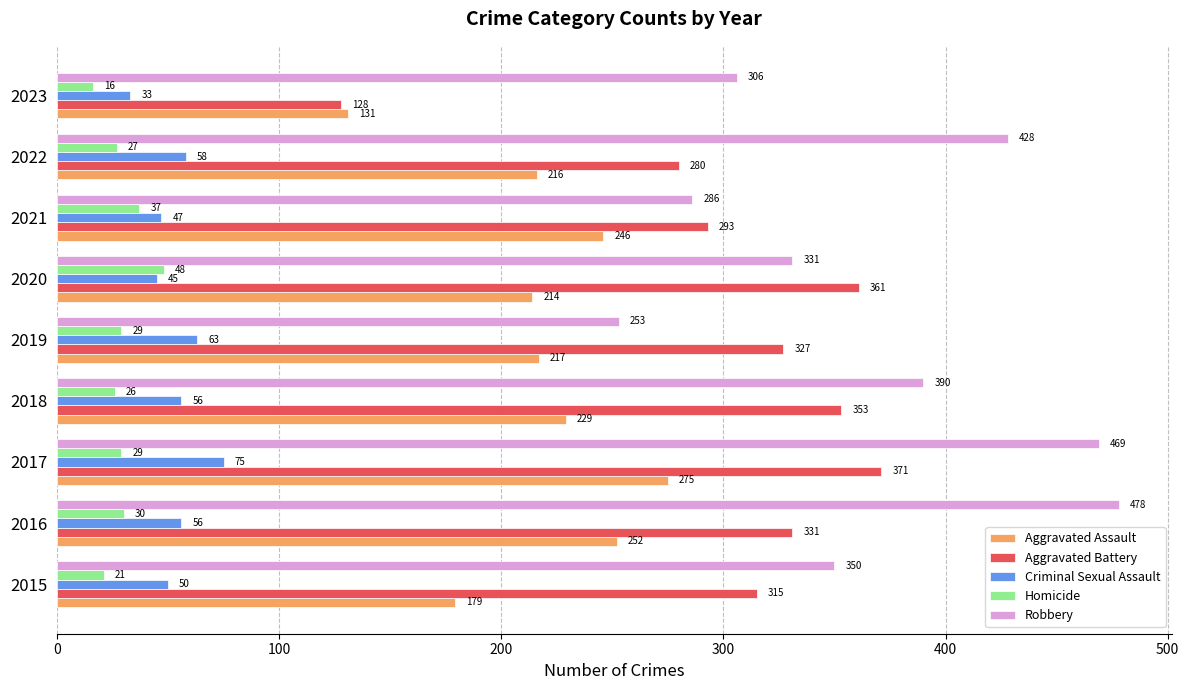

List the labels in order of Robbery value, smallest first.

2019, 2021, 2023, 2020, 2015, 2018, 2022, 2017, 2016